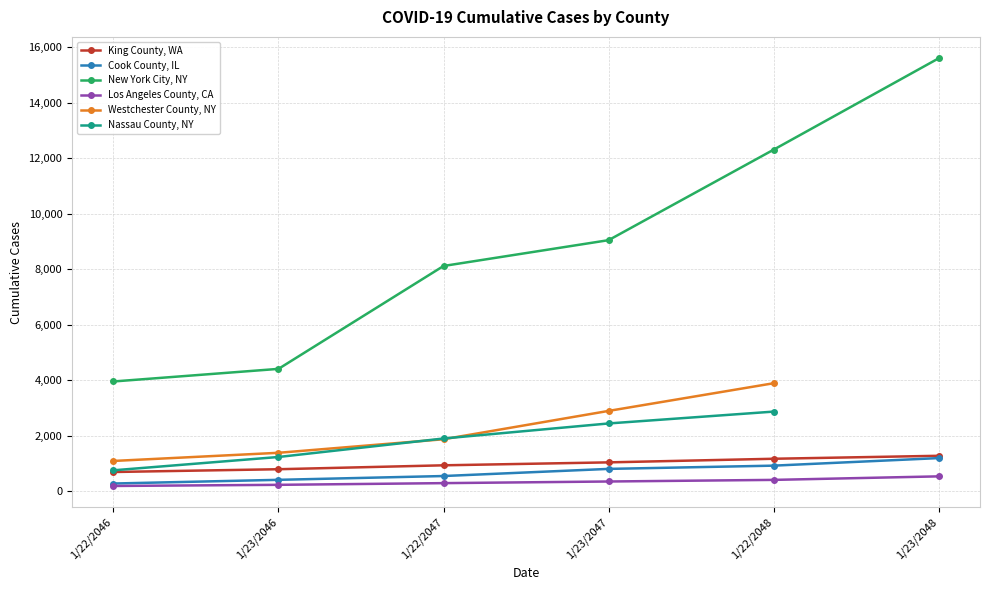

What is the label of the 5th point from the left?

1/22/2048